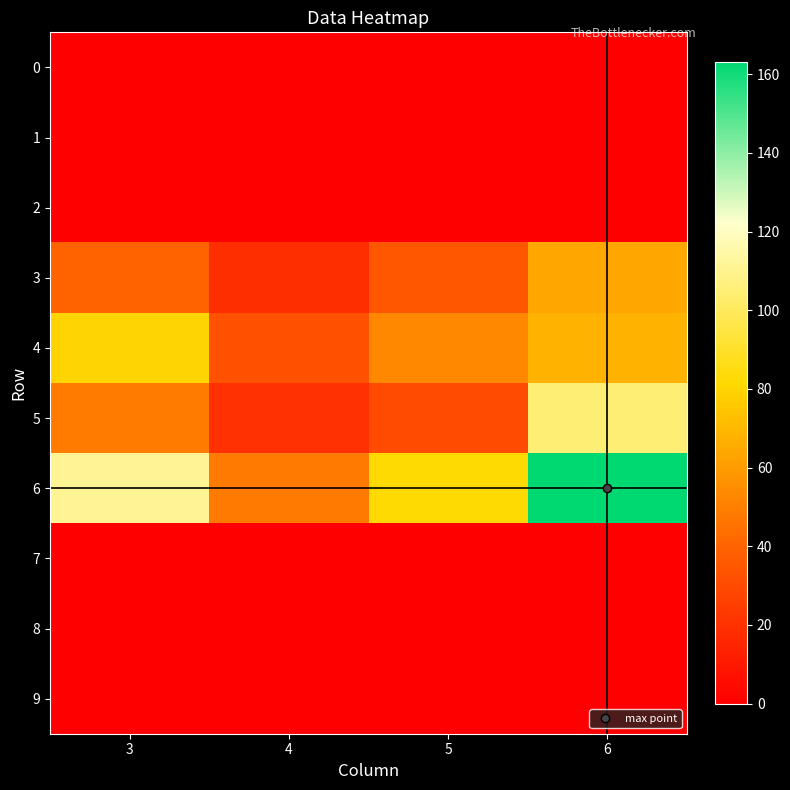

How many distinct data groups are displayed?

10